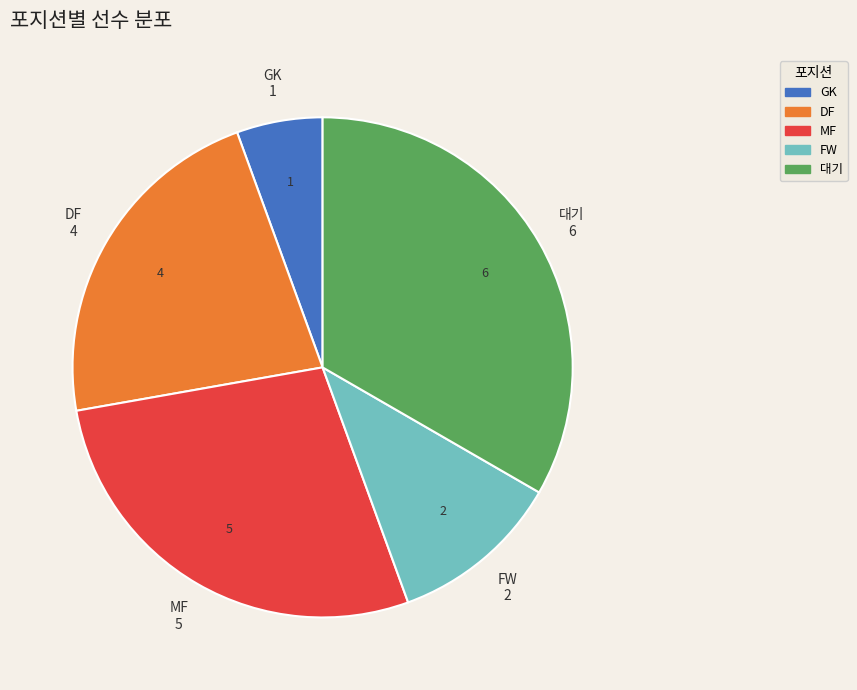

Is it true that 대기 is 33% of the pie?

True